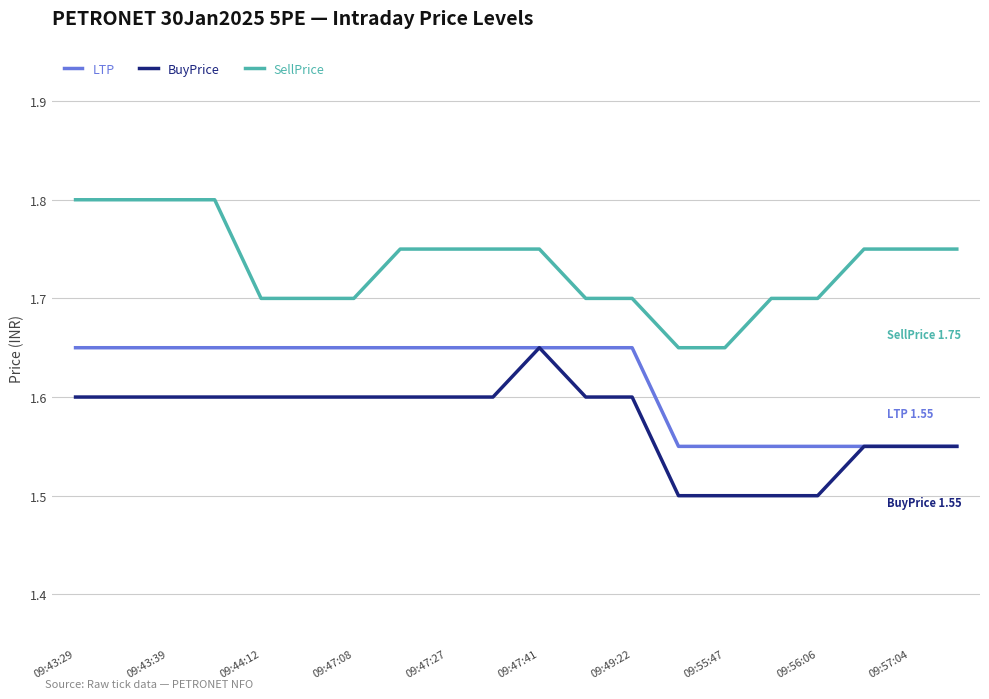

Which series has the largest total across all categories?

SellPrice